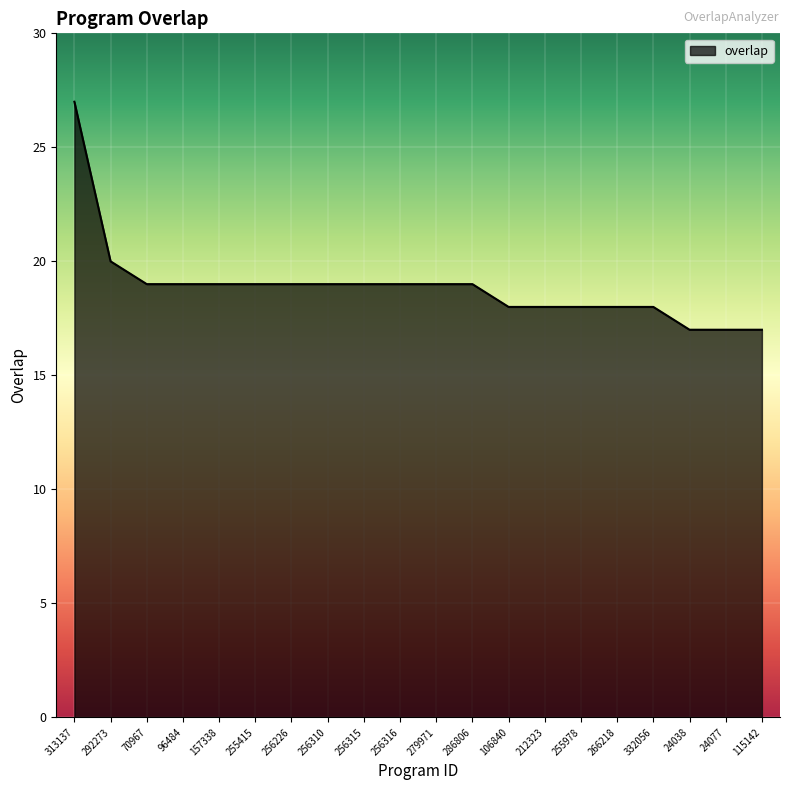

What position from the right is 256315?

12